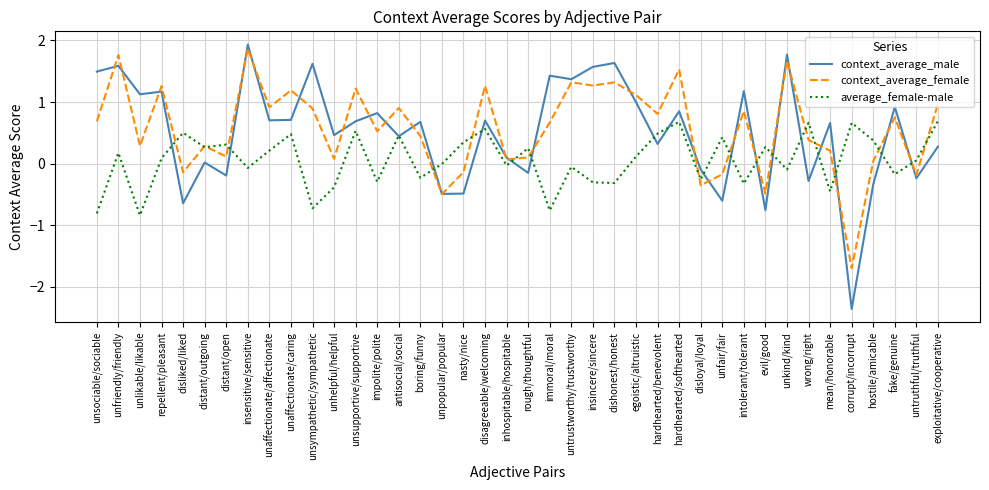

What is the difference between the second highest and second lowest values in the average_female-male series?

1.5